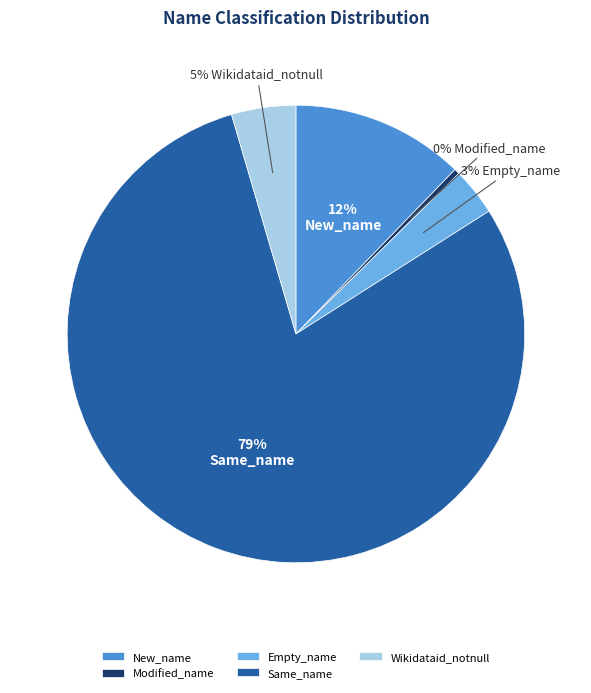

The Modified_name slice represents 0% of the pie. True or false?

True